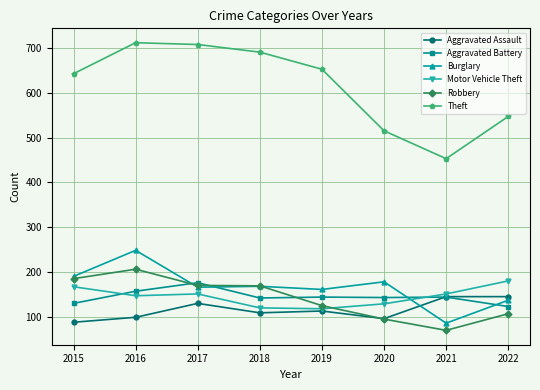

At how many categories does at least one series exceed 170?

8